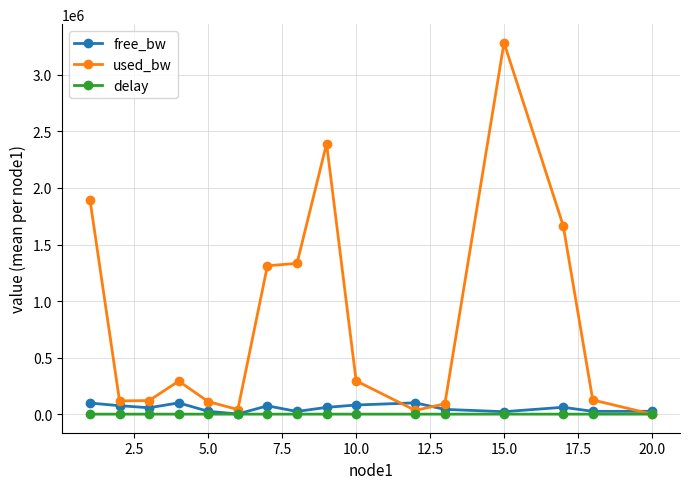

Which series has the largest range (max minus min)?

used_bw